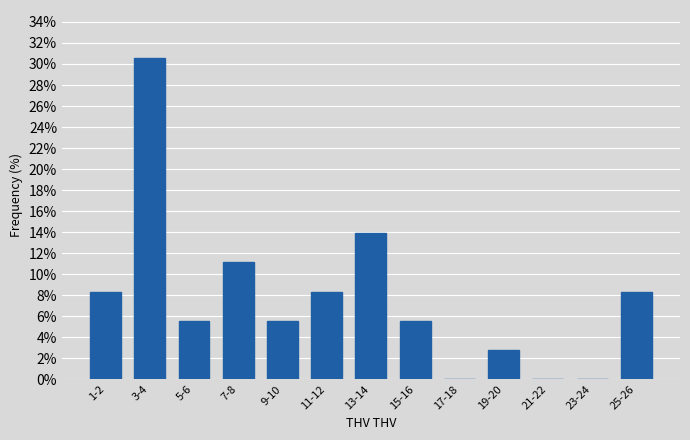

Reading left to right, list all the values displayed in this chart.

1-2=8.3	3-4=30.6	5-6=5.6	7-8=11.1	9-10=5.6	11-12=8.3	13-14=13.9	15-16=5.6	17-18=0.0	19-20=2.8	21-22=0.0	23-24=0.0	25-26=8.3